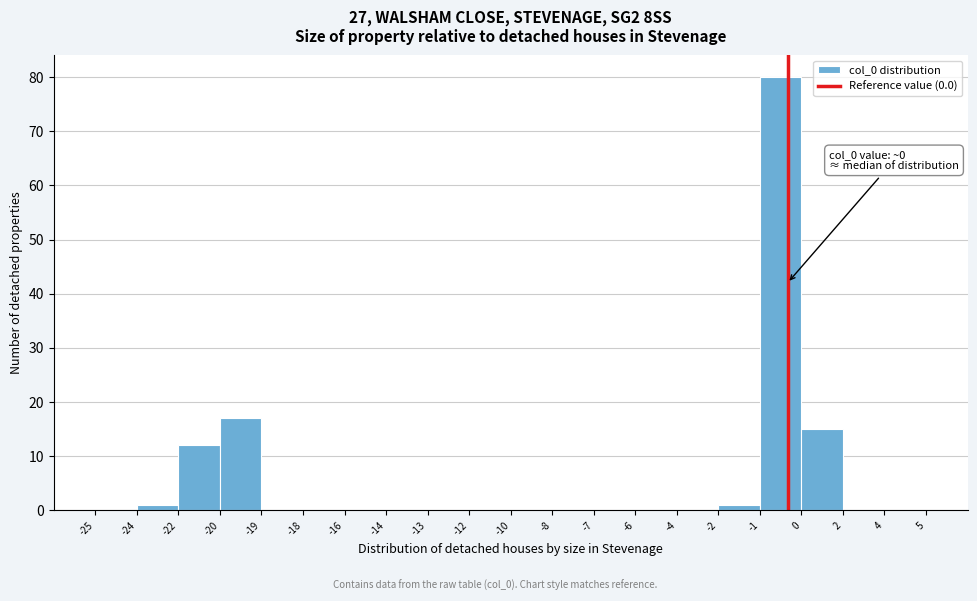

Reading right to left, list all the values displayed in this chart.

4=0	2=0	0=15	-1=80	-2=1	-4=0	-6=0	-7=0	-8=0	-10=0	-12=0	-13=0	-14=0	-16=0	-18=0	-19=0	-20=17	-22=12	-24=1	-25=0